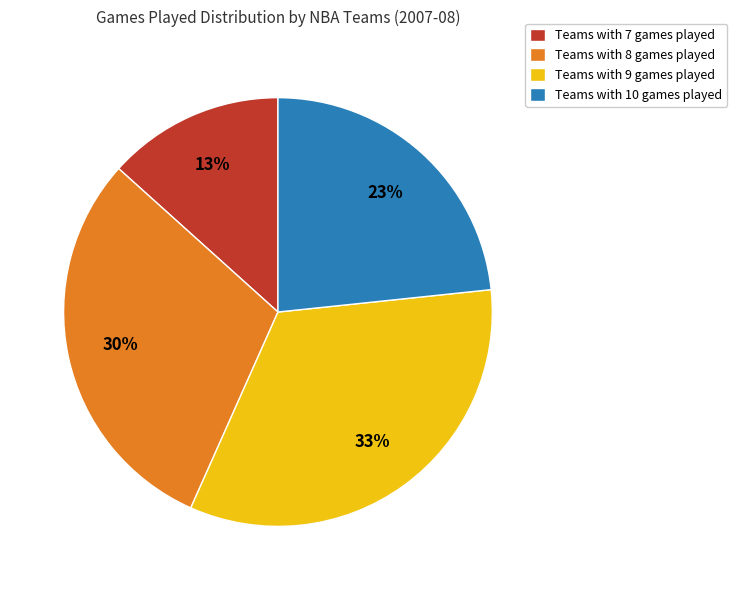

The Teams with 10 games played slice represents 14% of the pie. True or false?

False